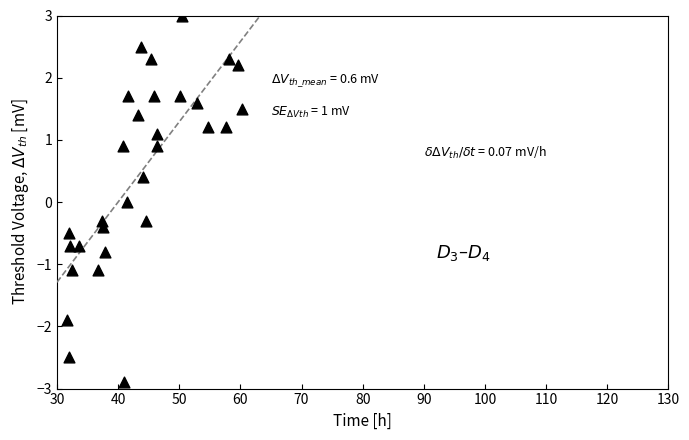

What is the range of X values (max minus min)?

28.6